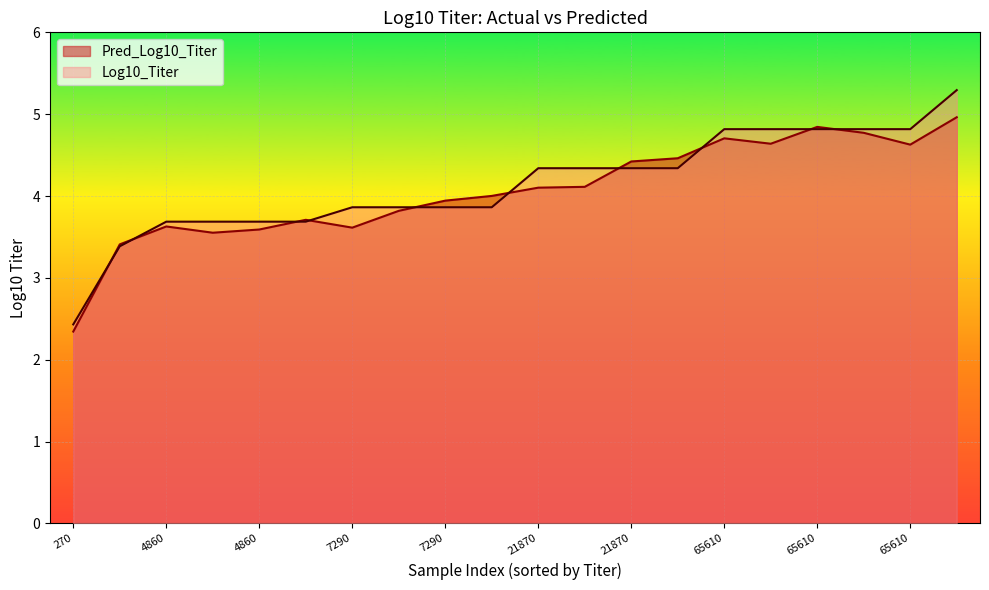

What is the sum of the Log10_Titer values at 4860 and 2430?

7.1